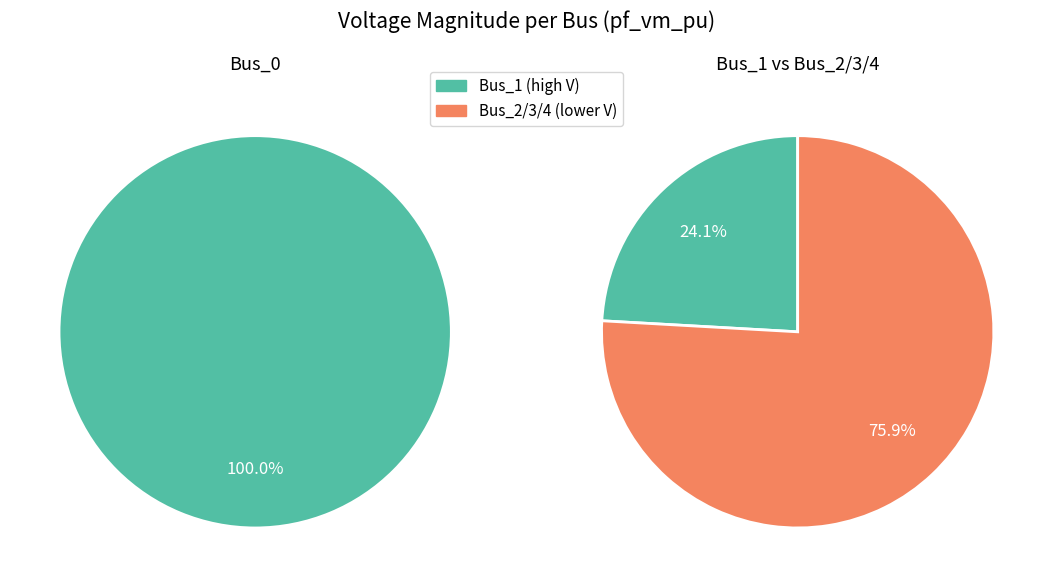

To the nearest percent, what is the combined percentage of Bus_1 and Bus_4?

39%